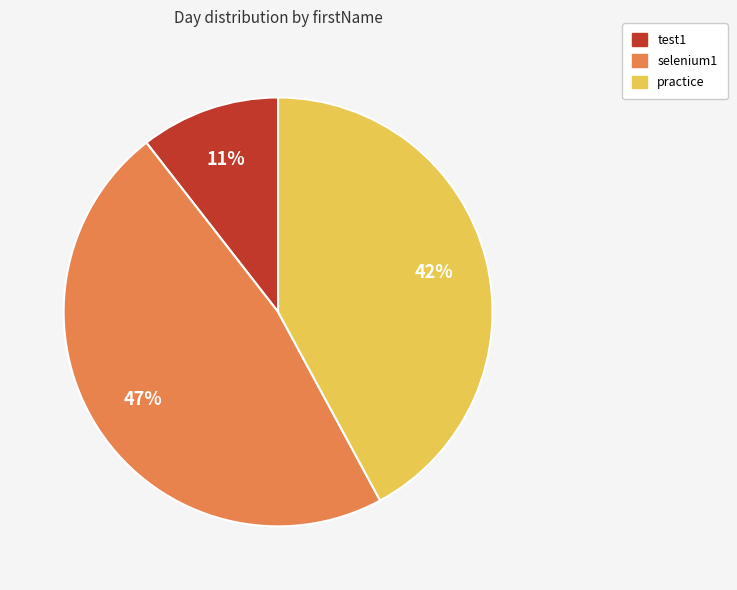

To the nearest percent, what is the average slice percentage?

33%